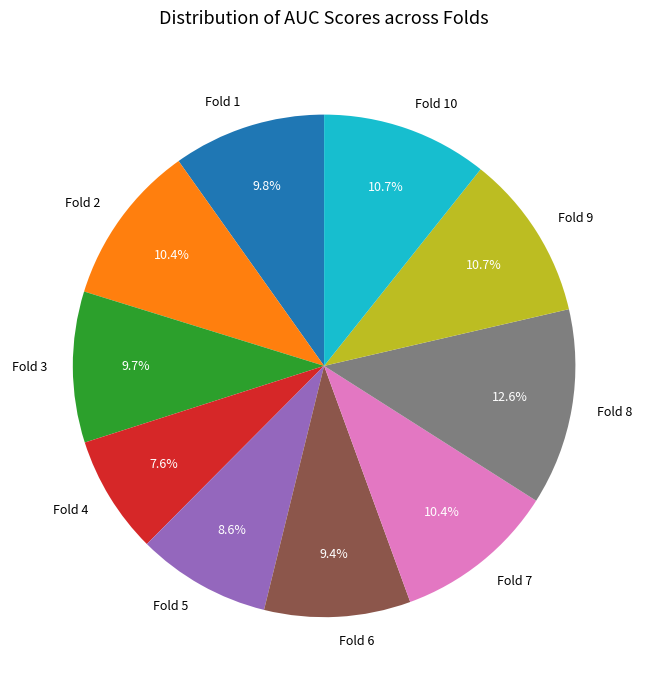

To the nearest percent, what percentage of the pie is Fold 5?

9%